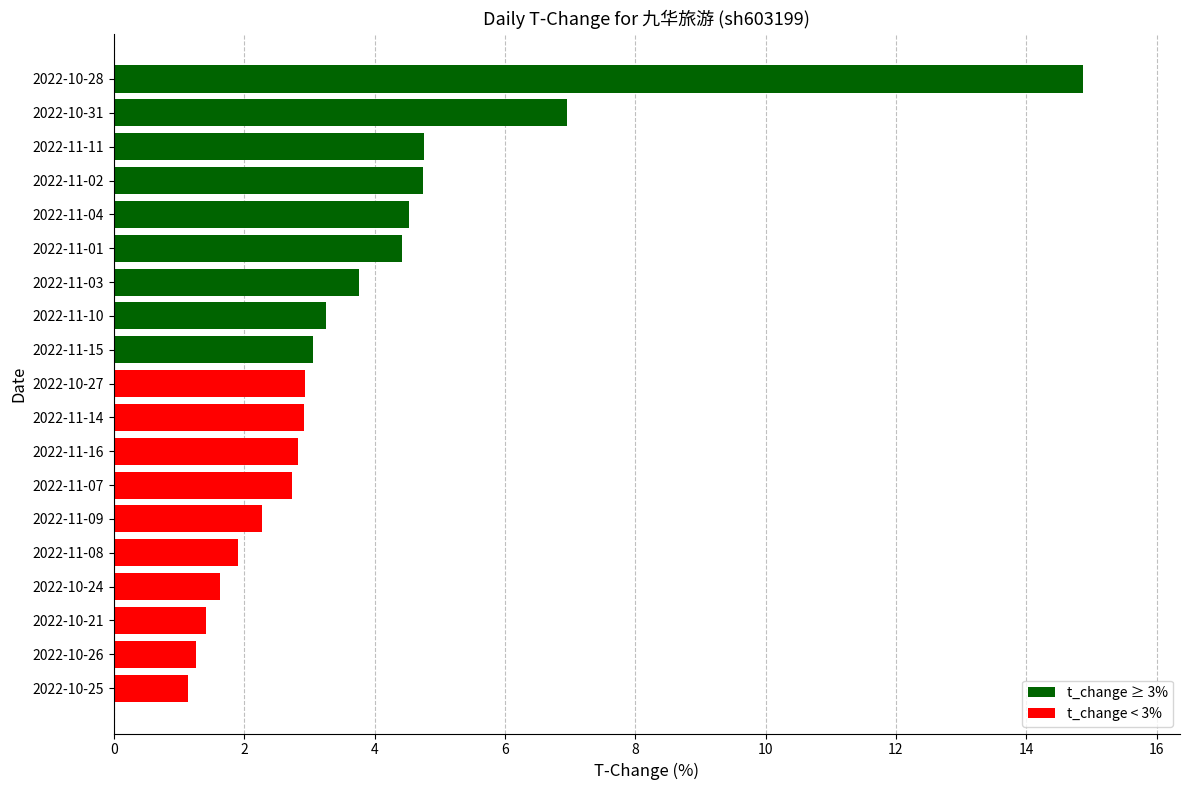

The value at 2022-11-16 is 1.5. True or false?

False